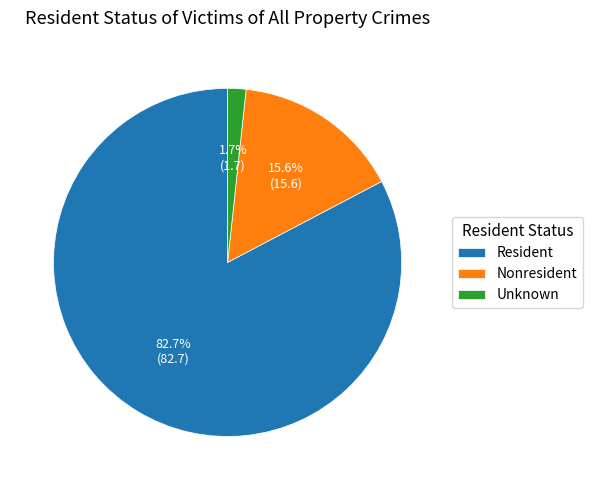

What is the majority slice?

Resident